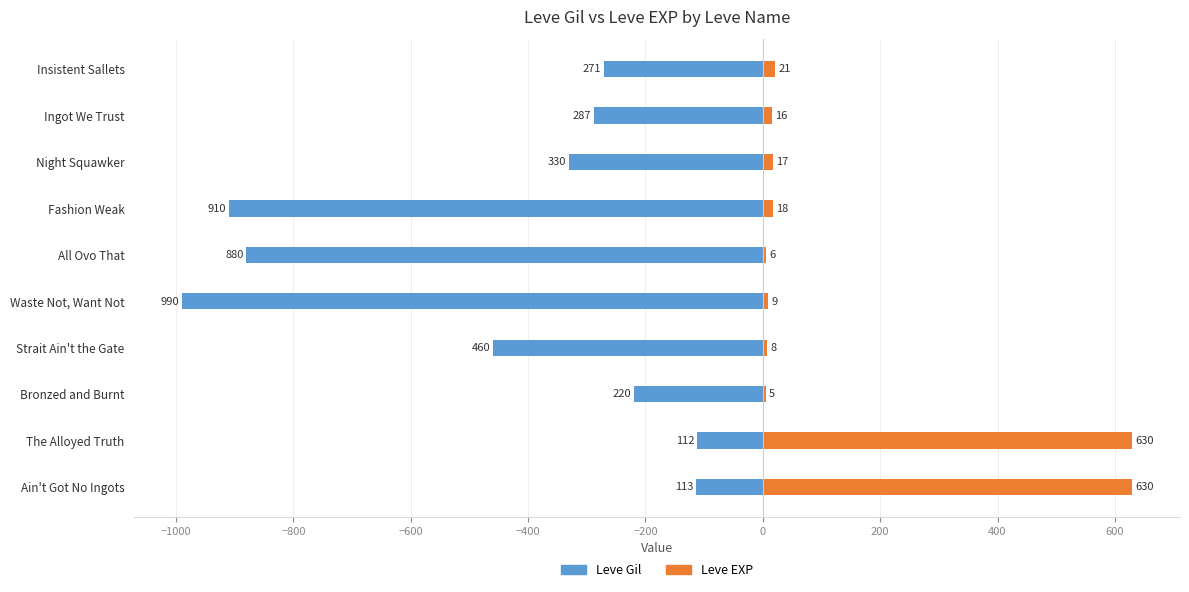

How many values in the Leve Gil series exceed -287?

4